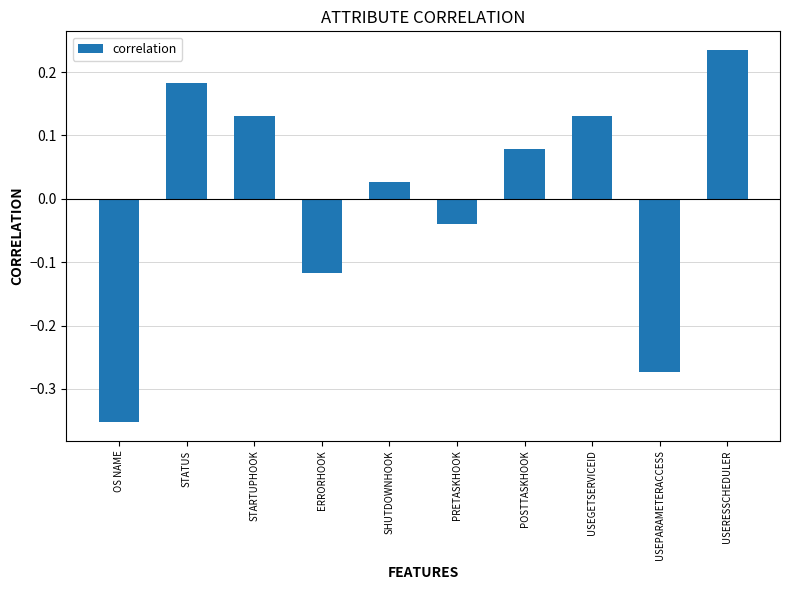

What is the label of the 5th bar from the right?

PRETASKHOOK